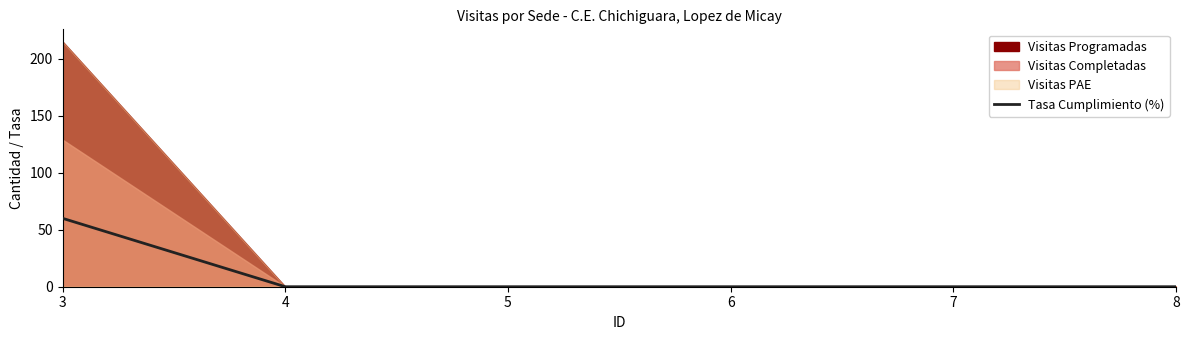

True or false: there are more than 0 points higher than both neighbors.

False